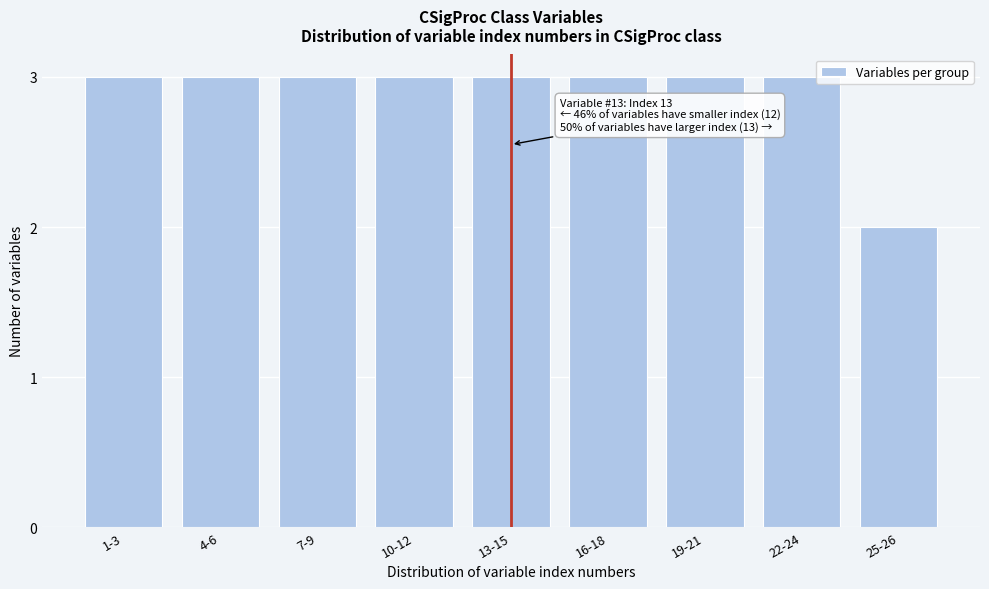

Reading left to right, what are all the values shown in this chart?

3	3	3	3	3	3	3	3	2